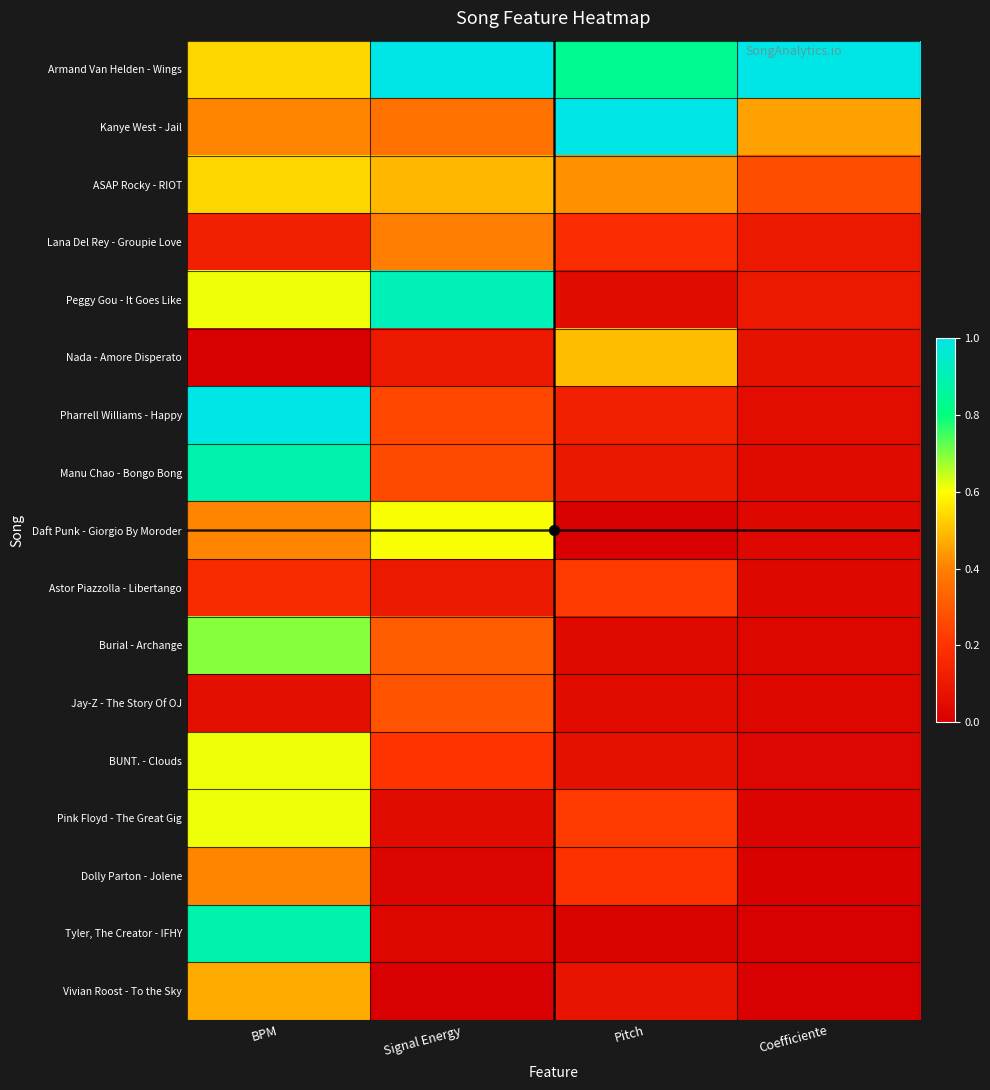

Reading left to right, extract all data points from this chart.

Armand Van Helden - Wings: BPM=0.5	Signal Energy=1.0	Pitch=0.8	Coefficiente=1.0
Kanye West - Jail: BPM=0.4	Signal Energy=0.4	Pitch=1.0	Coefficiente=0.5
ASAP Rocky - RIOT: BPM=0.5	Signal Energy=0.5	Pitch=0.4	Coefficiente=0.3
Lana Del Rey - Groupie Love: BPM=0.1	Signal Energy=0.4	Pitch=0.2	Coefficiente=0.1
Peggy Gou - It Goes Like: BPM=0.6	Signal Energy=0.9	Pitch=0.0	Coefficiente=0.1
Nada - Amore Disperato: BPM=0.0	Signal Energy=0.1	Pitch=0.5	Coefficiente=0.1
Pharrell Williams - Happy: BPM=1.0	Signal Energy=0.3	Pitch=0.1	Coefficiente=0.1
Manu Chao - Bongo Bong: BPM=0.9	Signal Energy=0.3	Pitch=0.1	Coefficiente=0.0
Daft Punk - Giorgio By Moroder: BPM=0.4	Signal Energy=0.6	Pitch=0.0	Coefficiente=0.0
Astor Piazzolla - Libertango: BPM=0.2	Signal Energy=0.1	Pitch=0.2	Coefficiente=0.0
Burial - Archange: BPM=0.7	Signal Energy=0.3	Pitch=0.0	Coefficiente=0.0
Jay-Z - The Story Of OJ: BPM=0.1	Signal Energy=0.3	Pitch=0.0	Coefficiente=0.0
BUNT. - Clouds: BPM=0.6	Signal Energy=0.2	Pitch=0.1	Coefficiente=0.0
Pink Floyd - The Great Gig: BPM=0.6	Signal Energy=0.0	Pitch=0.2	Coefficiente=0.0
Dolly Parton - Jolene: BPM=0.4	Signal Energy=0.0	Pitch=0.2	Coefficiente=0.0
Tyler, The Creator - IFHY: BPM=0.9	Signal Energy=0.0	Pitch=0.0	Coefficiente=0.0
Vivian Roost - To the Sky: BPM=0.5	Signal Energy=0.0	Pitch=0.1	Coefficiente=0.0